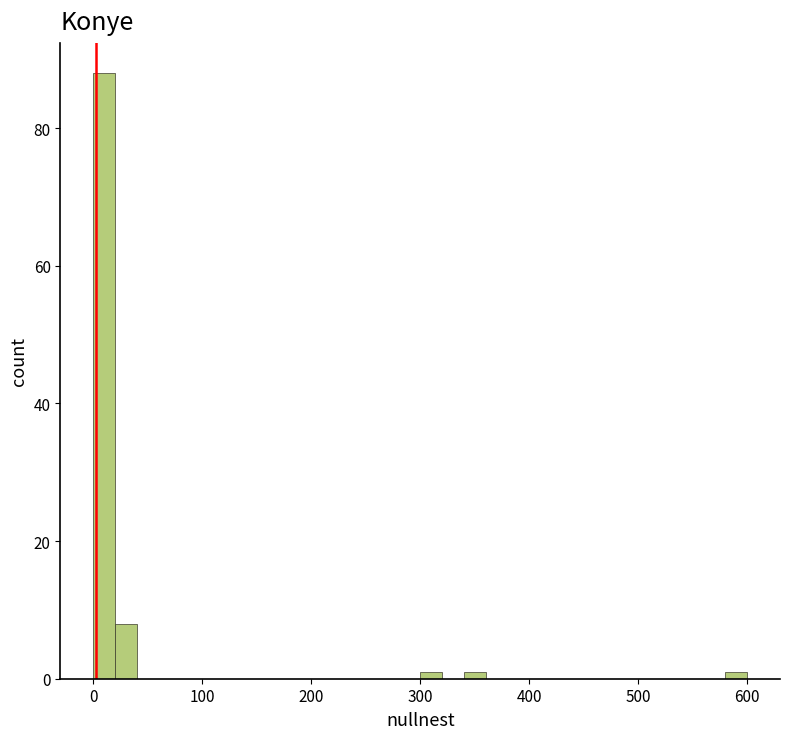

Around what value on the x-axis is the tallest bar? Give the approximate position of its centre, as read against the axis.

10